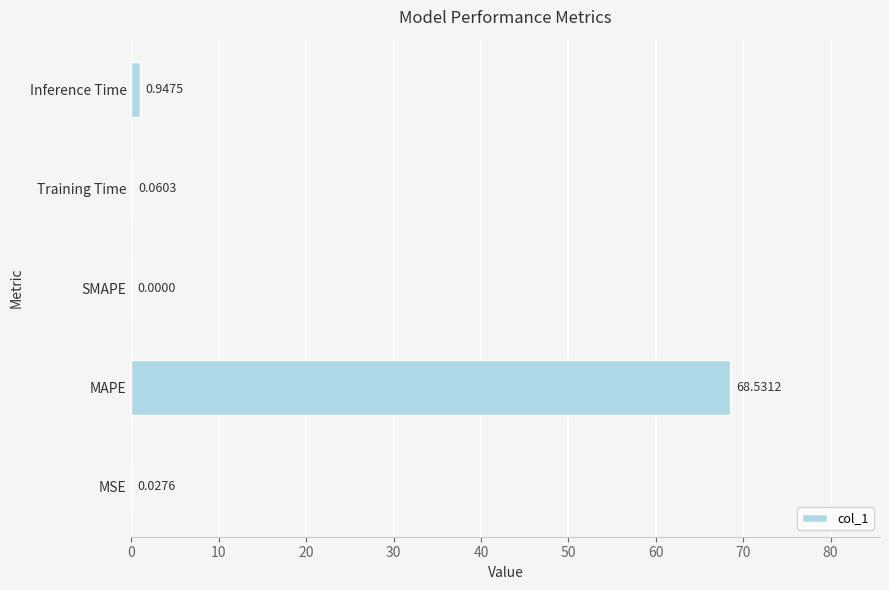

What is the sum of the values at Inference Time and MSE?

1.0